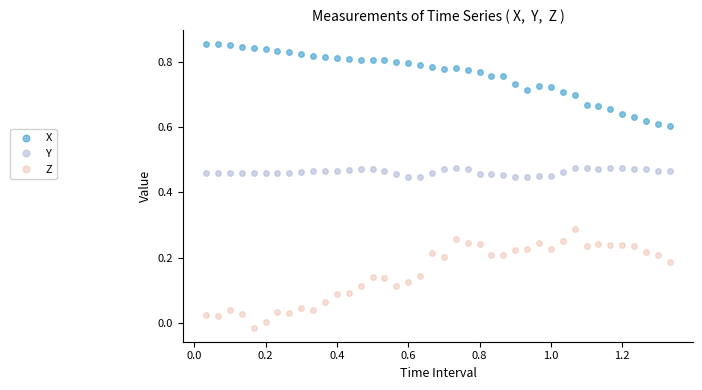

List the series in order of their peak value, lowest first.

Z, Y, X